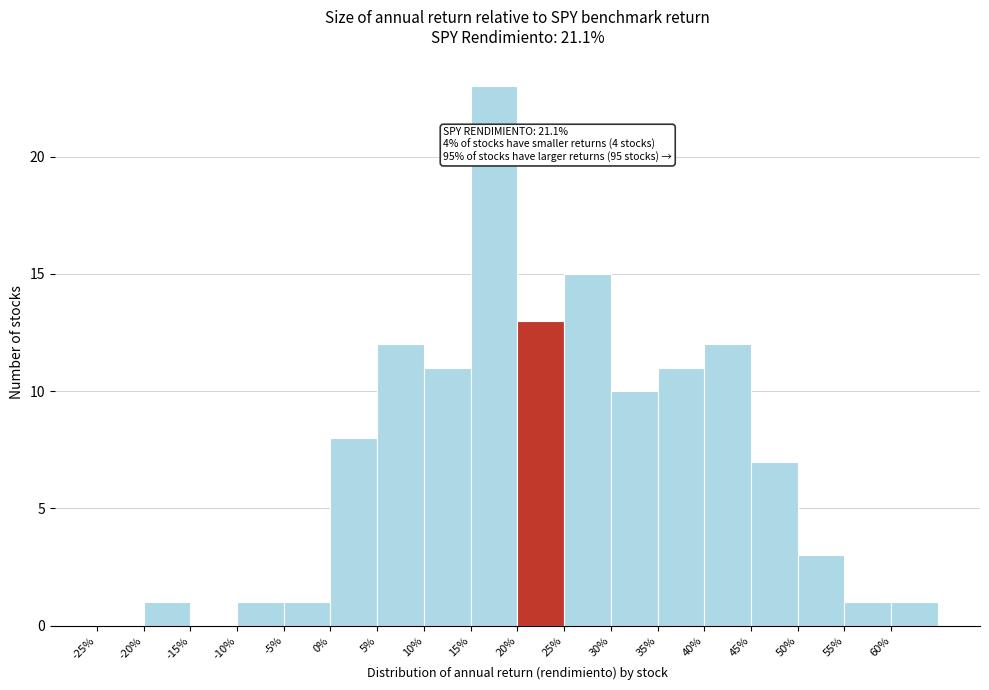

Reading right to left, extract all data points from this chart.

60%=1	55%=1	50%=3	45%=7	40%=12	35%=11	30%=10	25%=15	20%=13	15%=23	10%=11	5%=12	0%=8	-5%=1	-10%=1	-15%=0	-20%=1	-25%=0